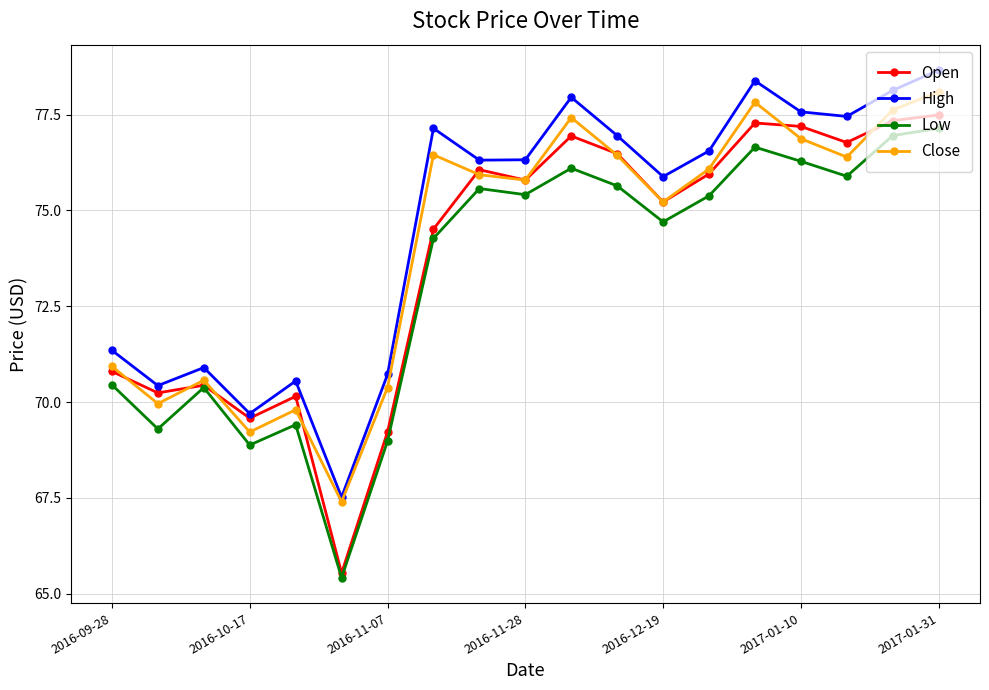

Does the chart display data point markers on the line(s)?

Yes